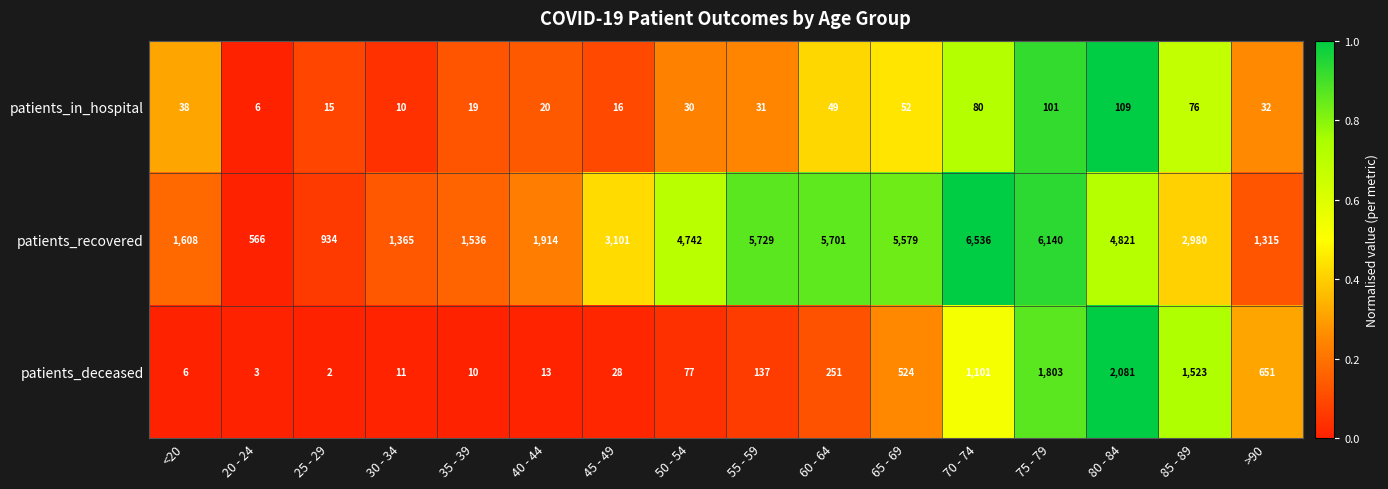

Which category has the highest value across all series?

70 - 74